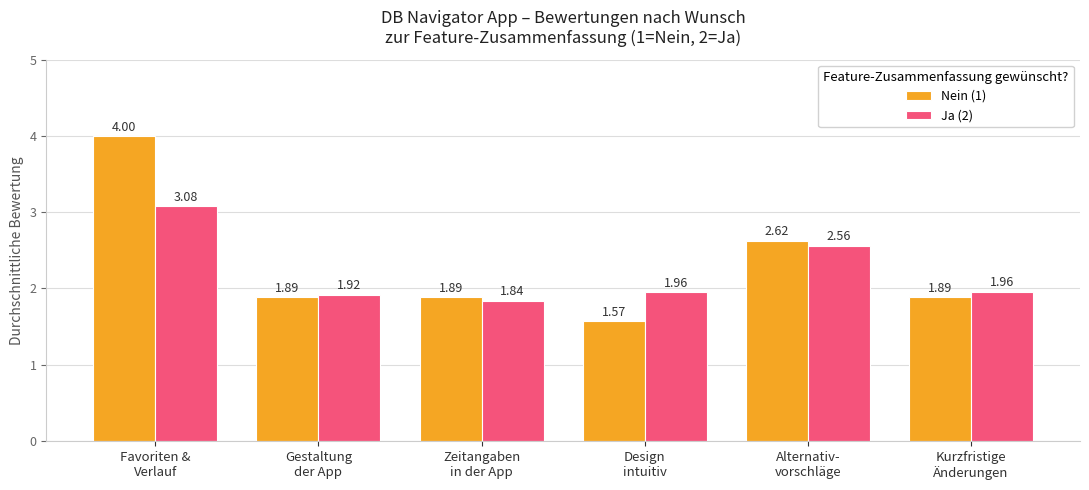

Which series has the largest total across all categories?

Nein (1)